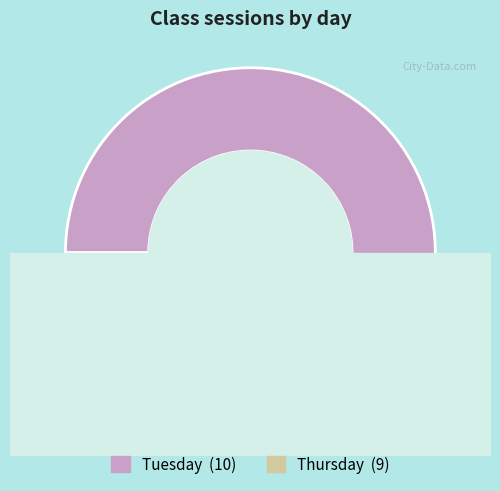

What is the majority slice?

Tuesday